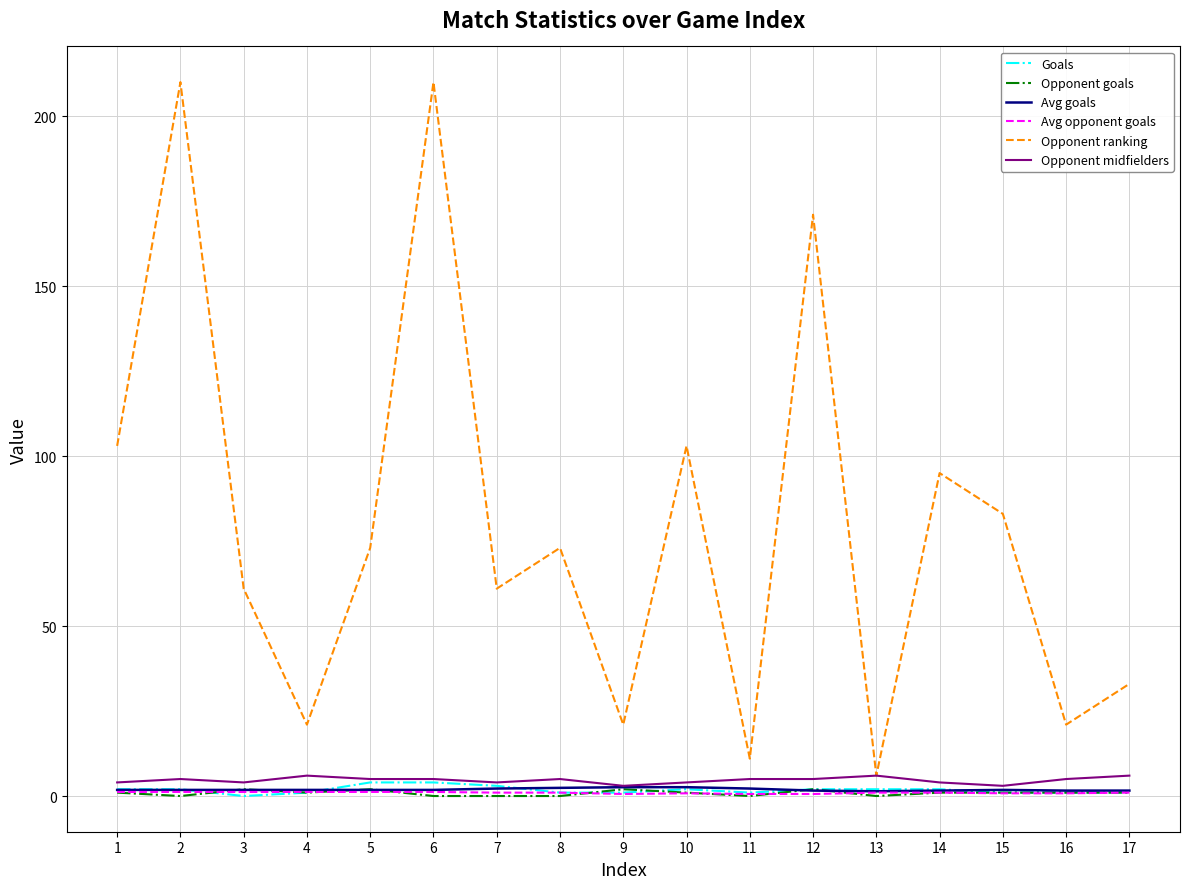

How many categories are shown in the chart?

17